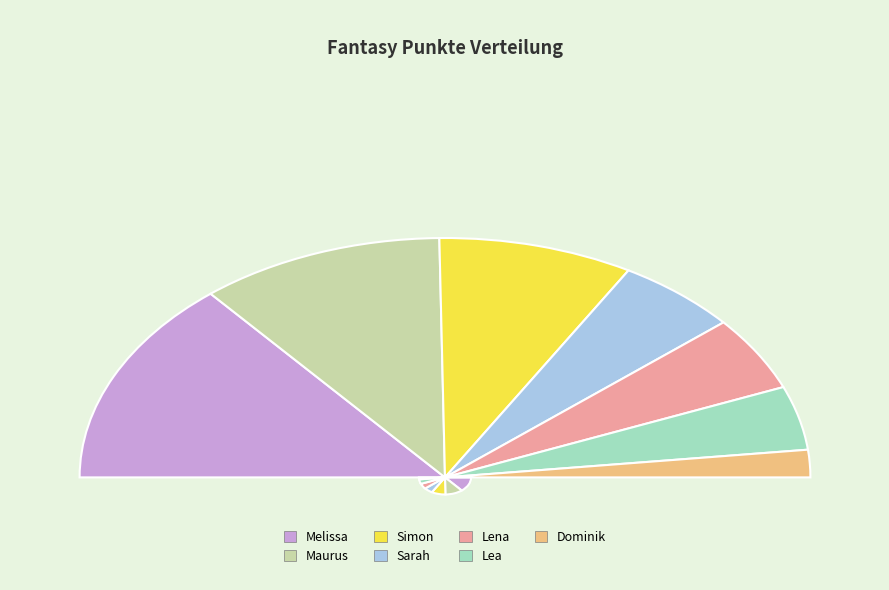

How much of the chart is everything except Simon?

82.8%